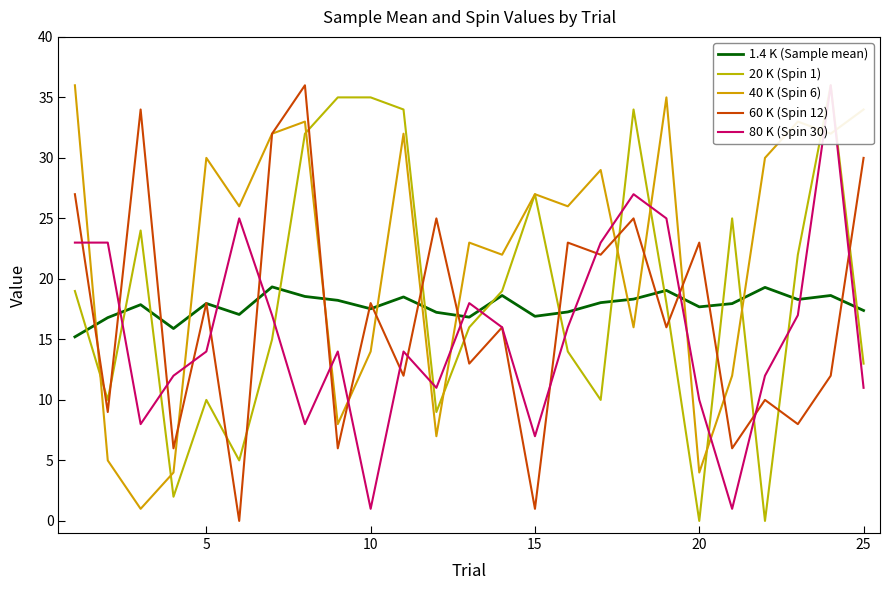

How many values in the 20 K (Spin 1) series exceed 18?

12